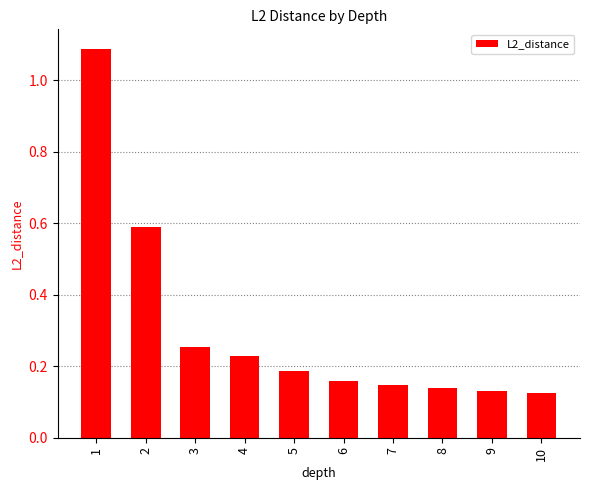

What is the difference between the values at 3 and 1?

0.8